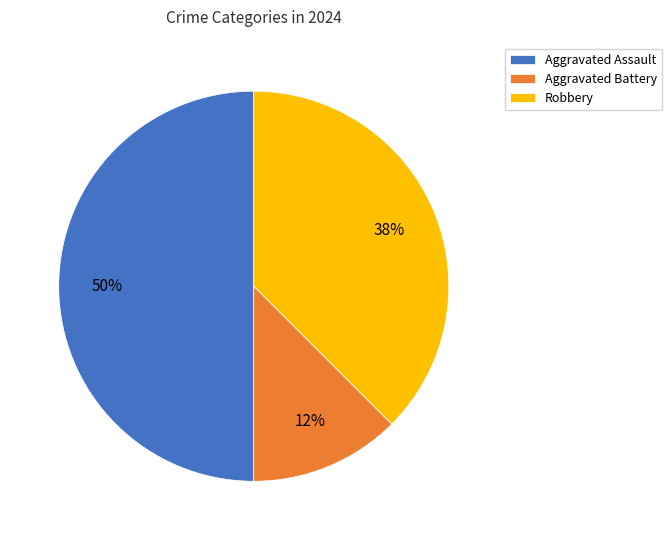

Combined, do Aggravated Assault and Robbery account for over 50%?

Yes